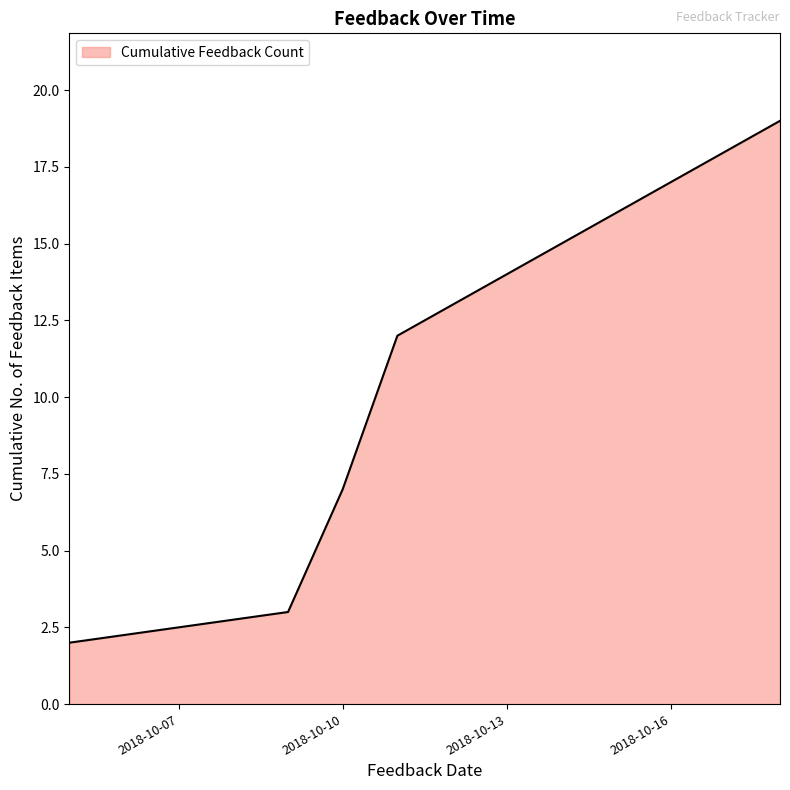

What is the sum of all values?

43